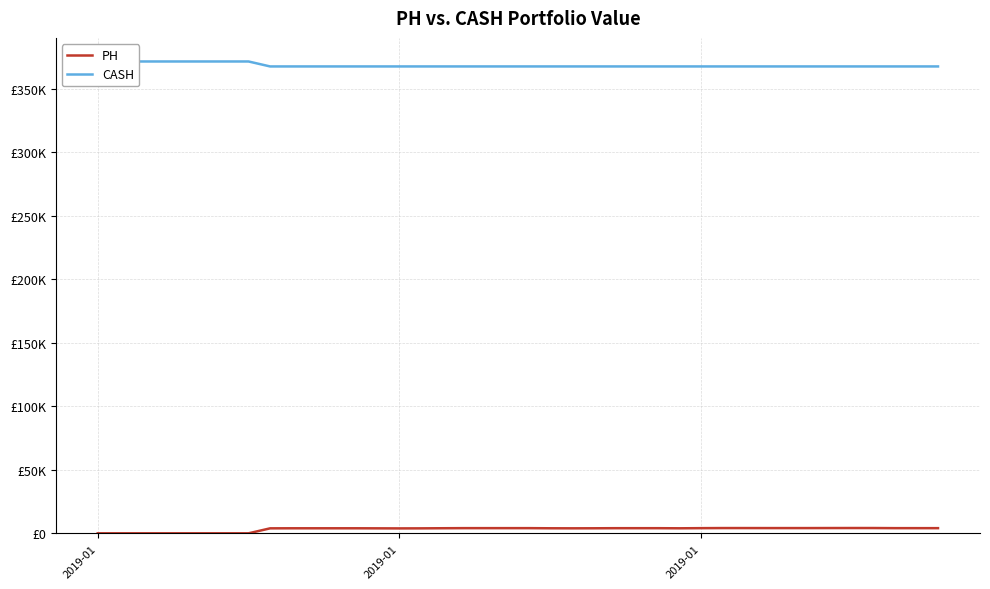

True or false: PH and CASH intersect in this chart.

False